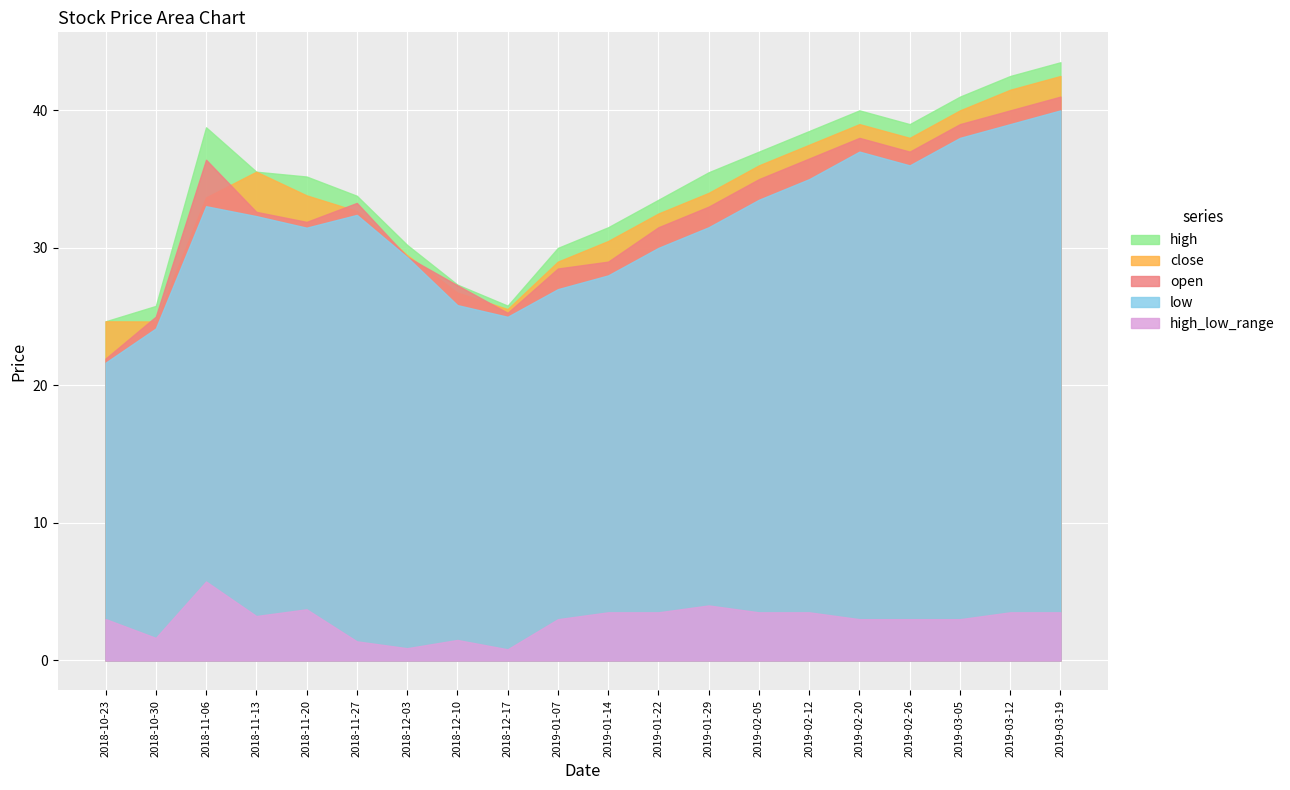

What is the label of the 18th point from the left?

2019-03-05